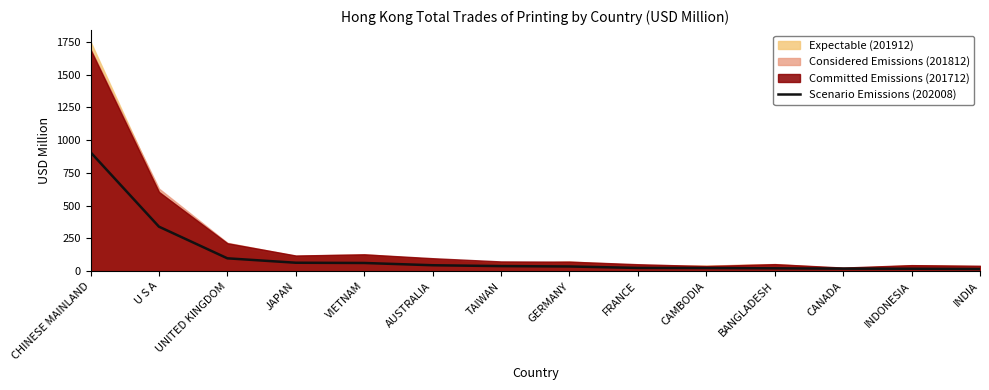

Is it true that Scenario Emissions (202008) equals 339.9 at U S A?

True